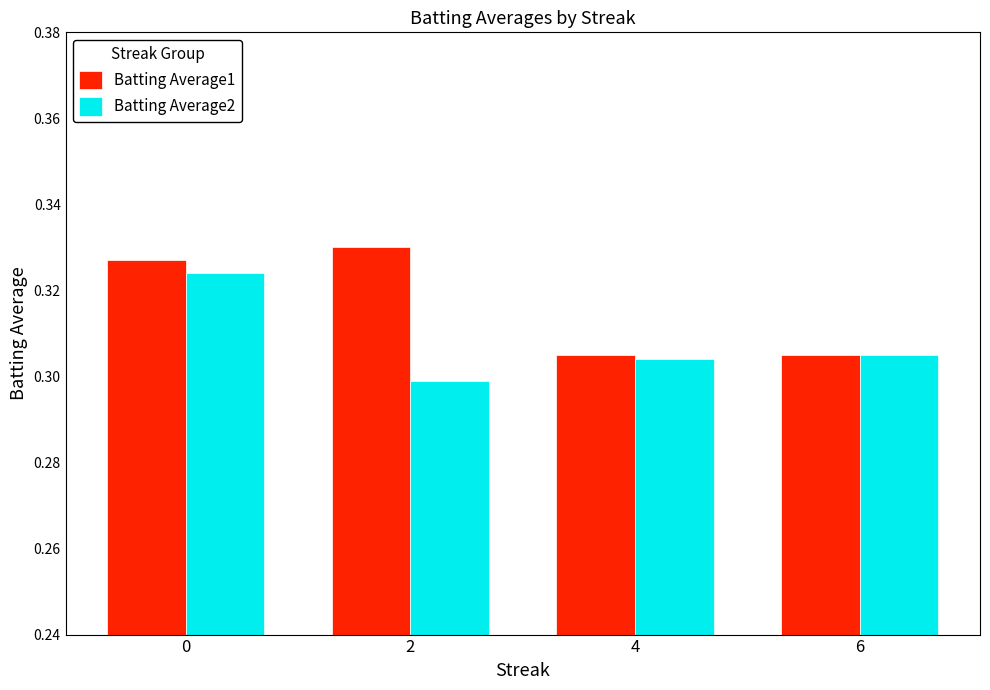

Are the bars horizontal?

No